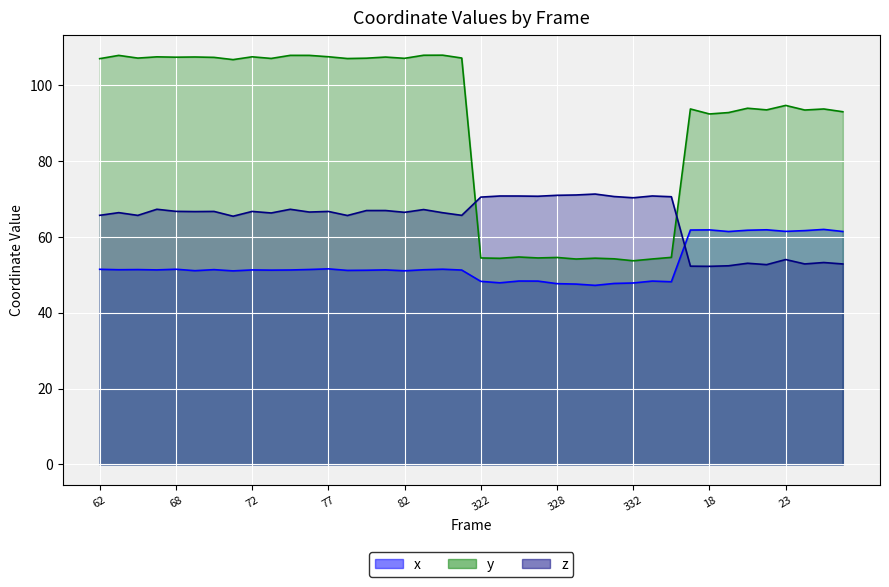

What is the difference between the maximum and second lowest values in the z series?

19.0